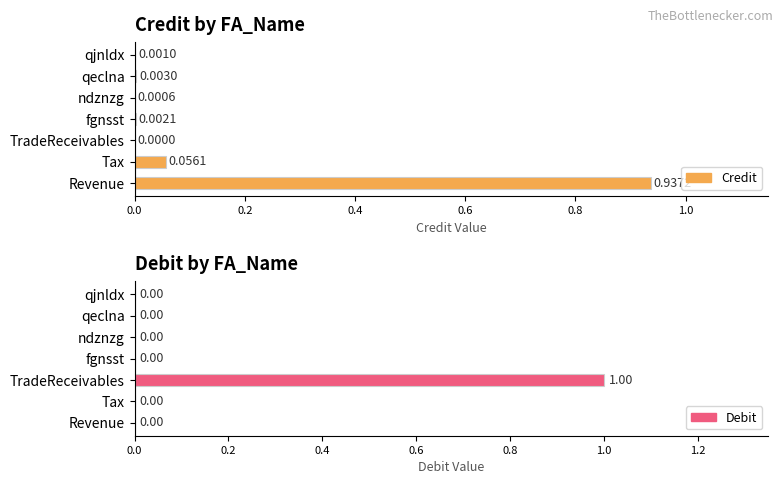

What is the difference between the maximum and minimum values in the Debit series?

1.0